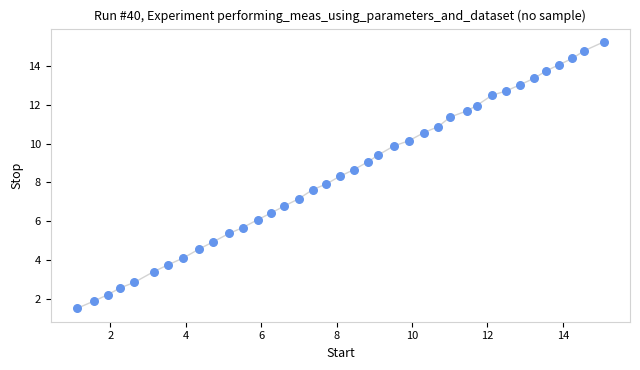

What is the range of Y values (max minus min)?

13.7